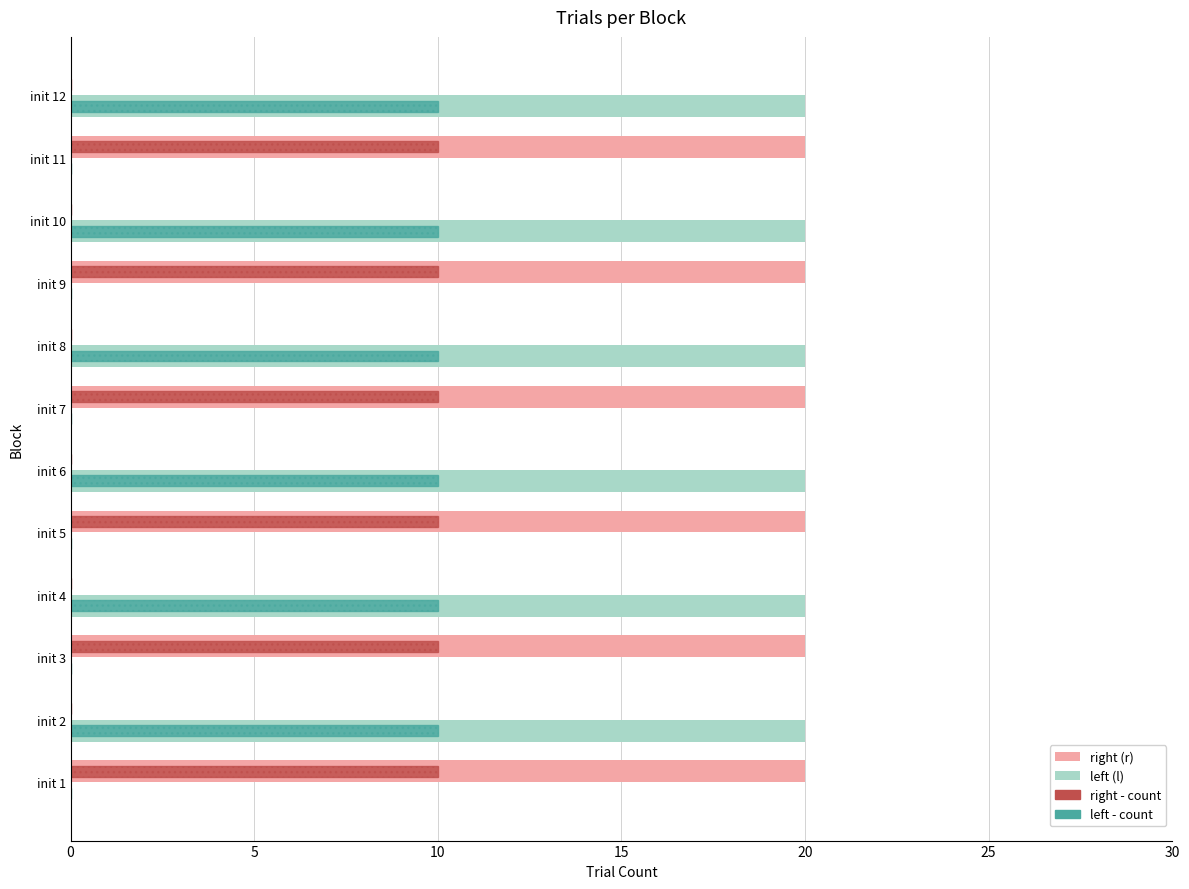

What is the maximum value shown in the chart?

20